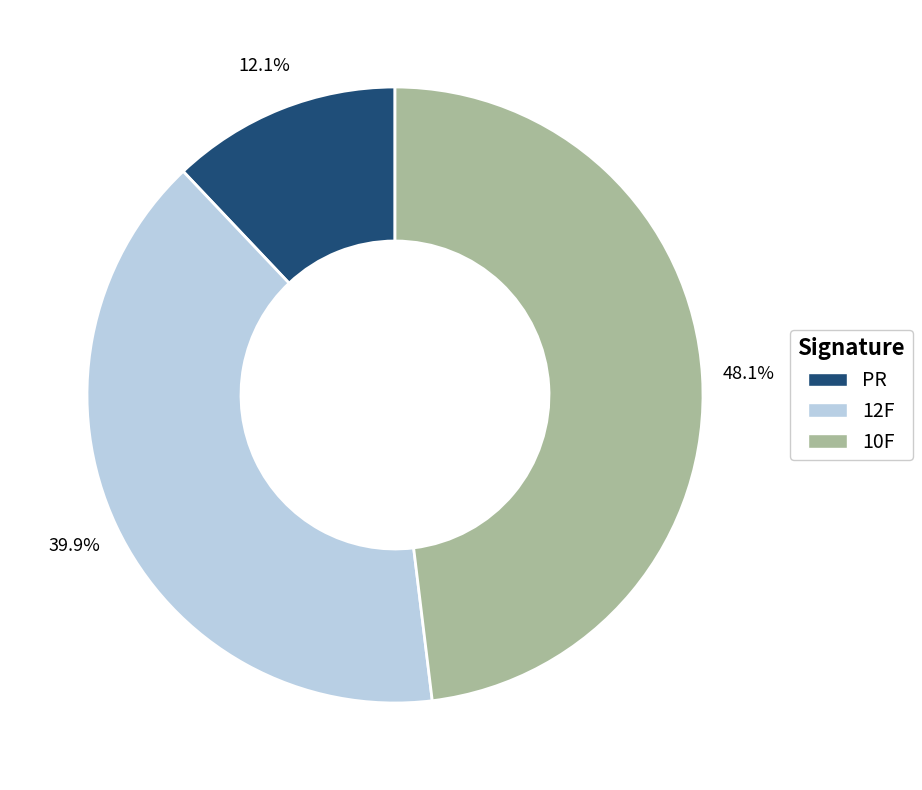

Count the number of slices in the pie.

3